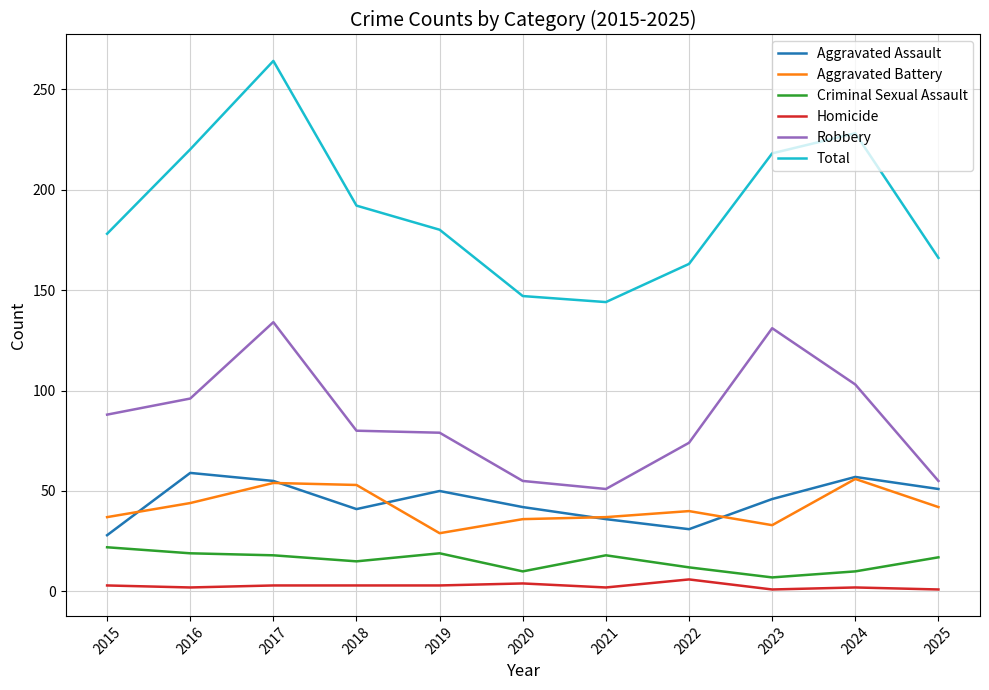

At which category is the sum across all series the highest?

2017